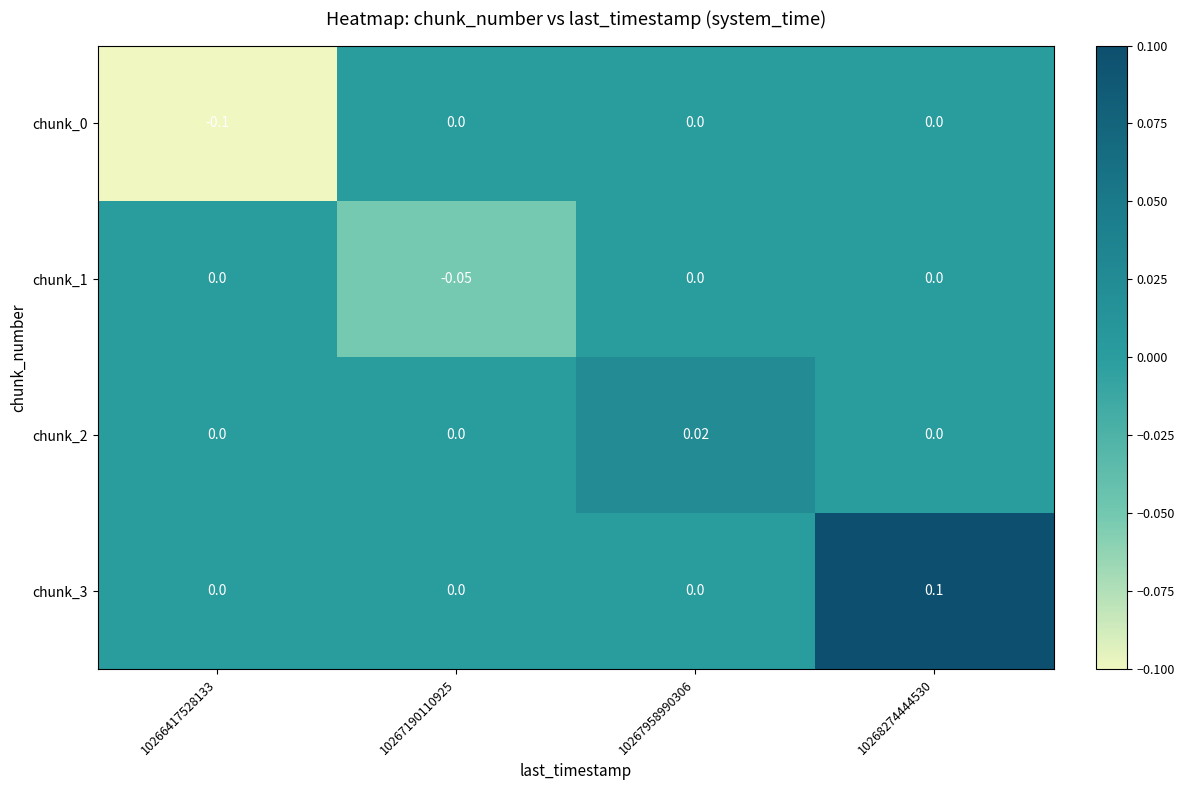

Rank the series by their average value, from highest to lowest.

chunk_3, chunk_2, chunk_1, chunk_0